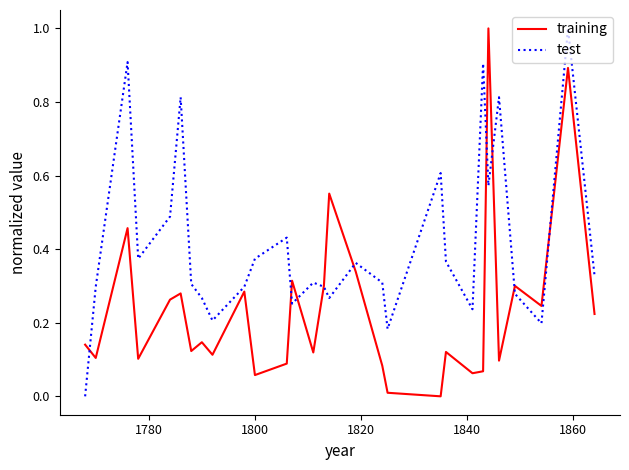

Which series has the largest total across all categories?

test